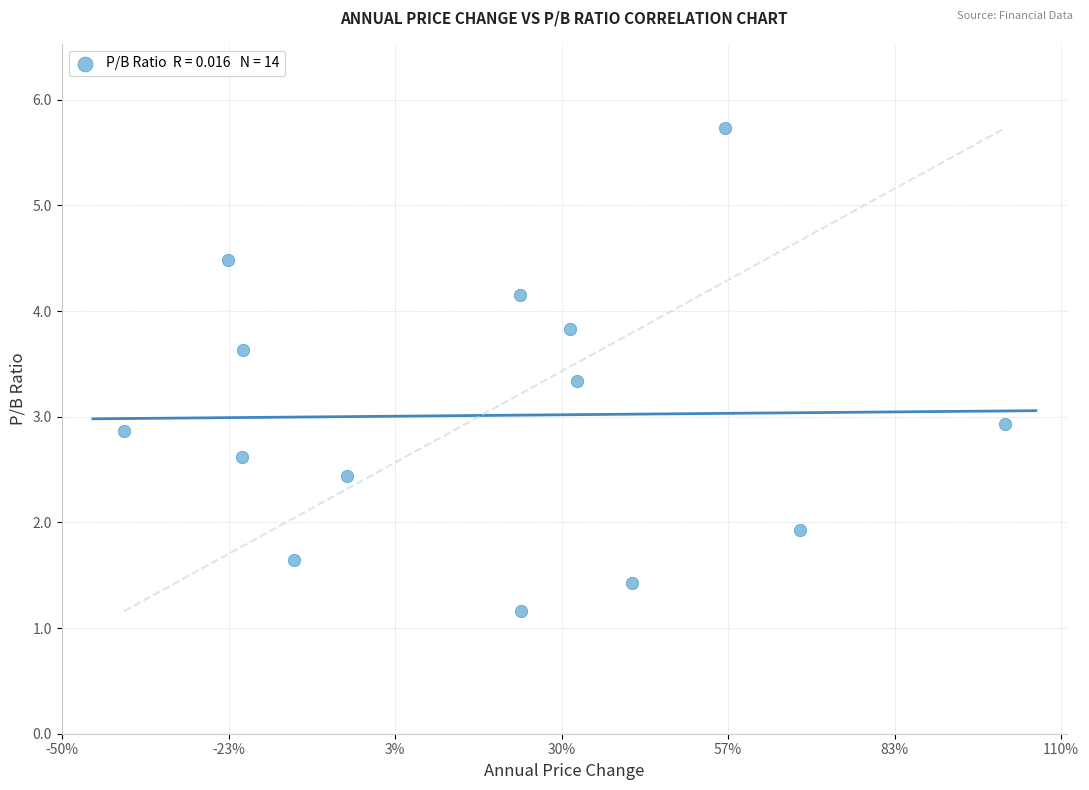

What is the range of X values (max minus min)?

1.4